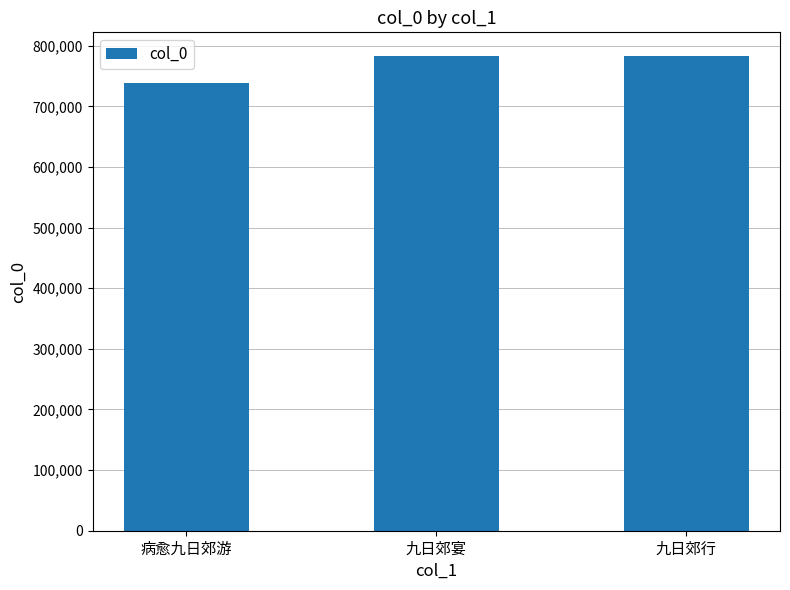

What is the value of the 2nd bar from the left?

782994